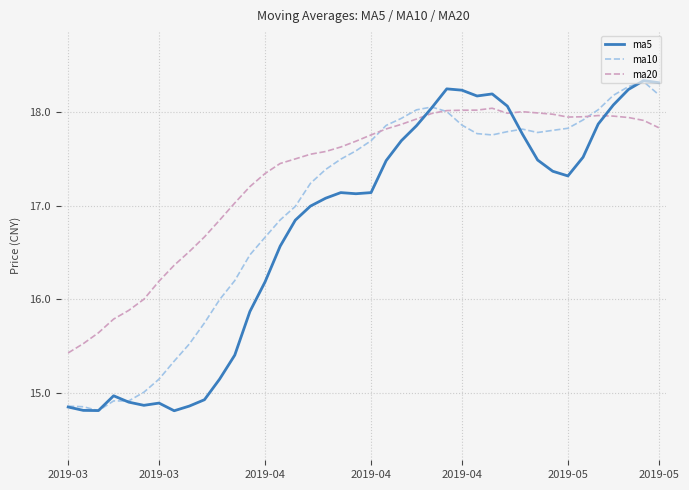

What is the maximum value shown in the chart?

18.3